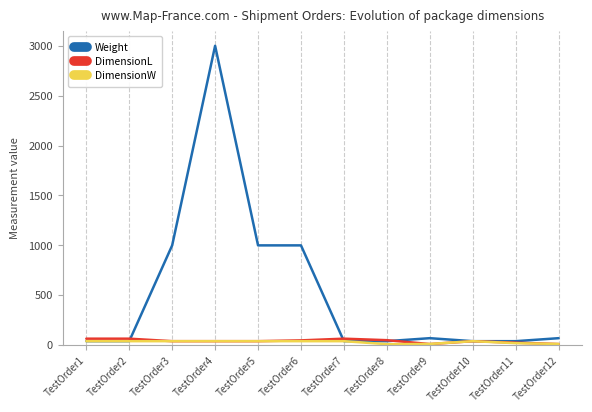

At which category is the sum across all series the highest?

TestOrder4